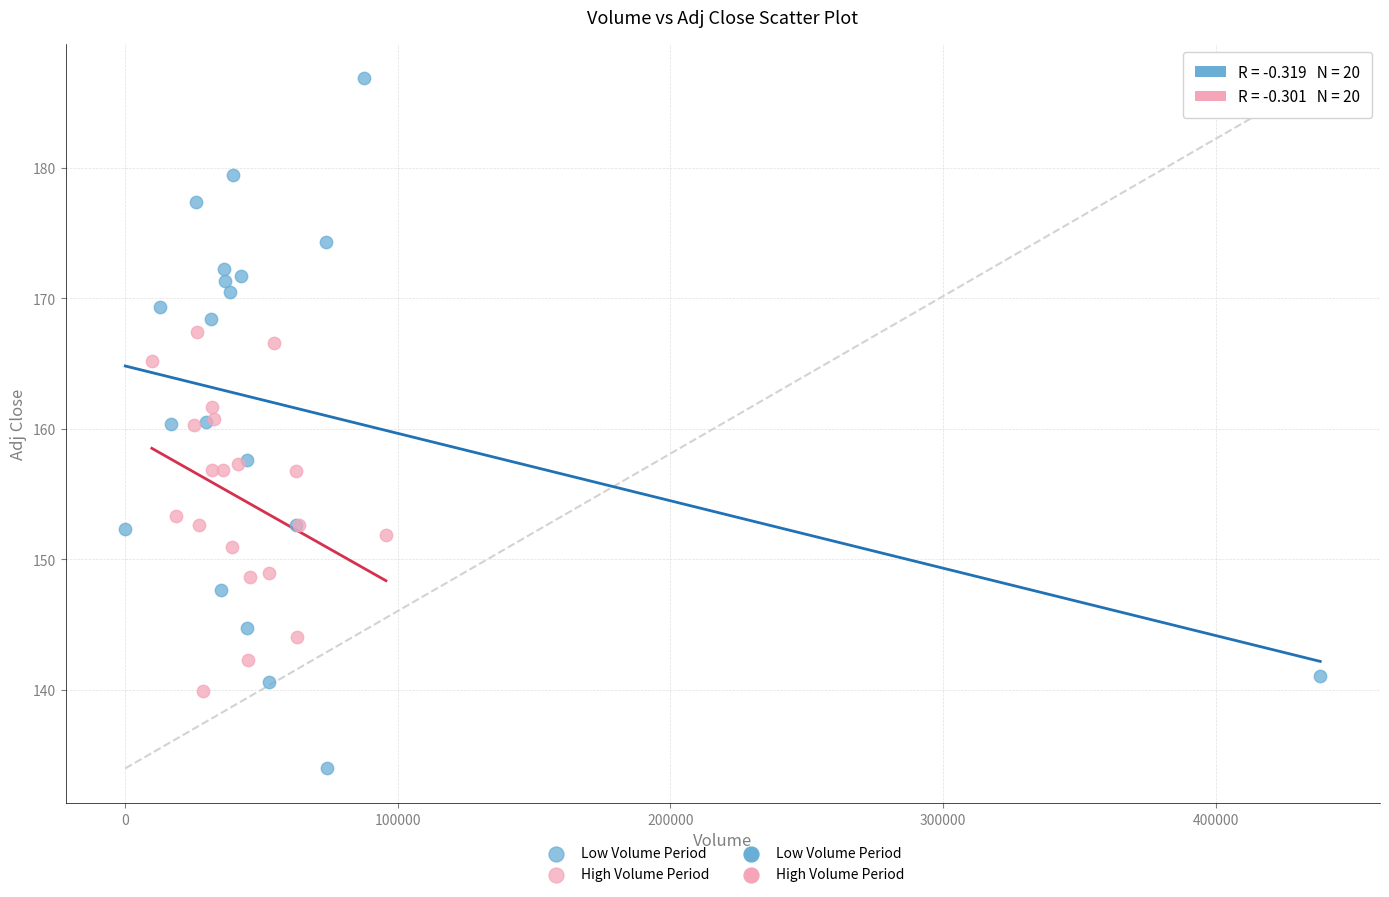

Which series reaches the maximum Y coordinate?

Low Volume Period